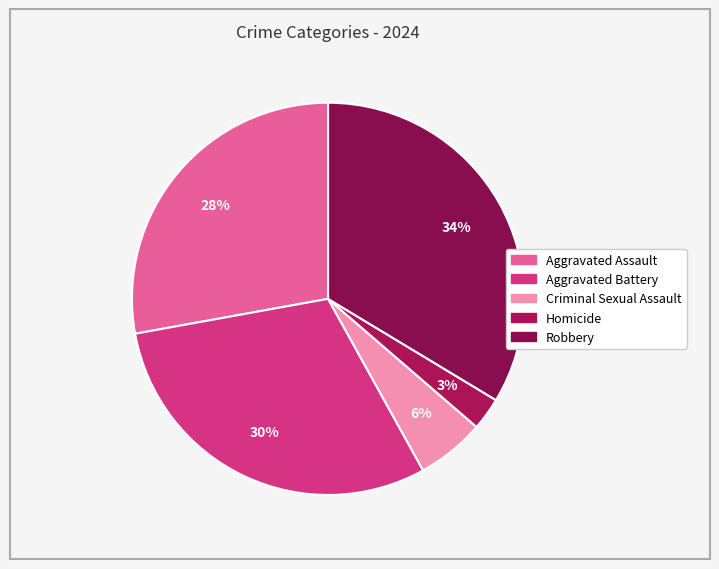

How many slices are in this pie chart?

5